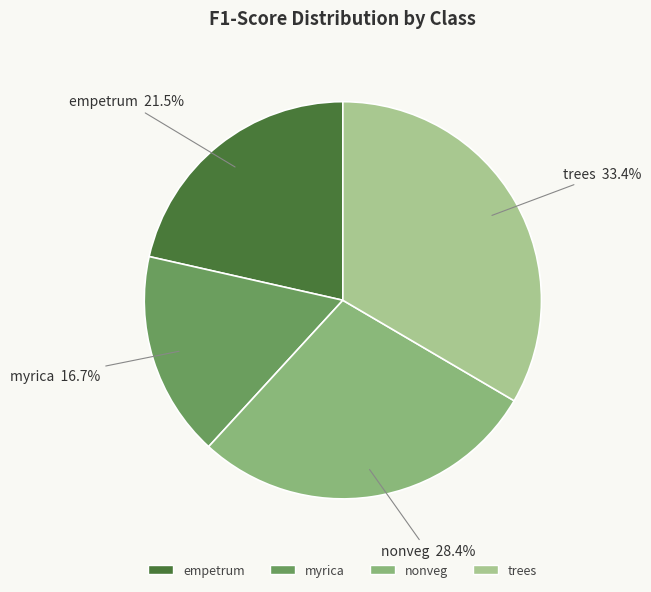

Combined, do nonveg and myrica account for over 50%?

No